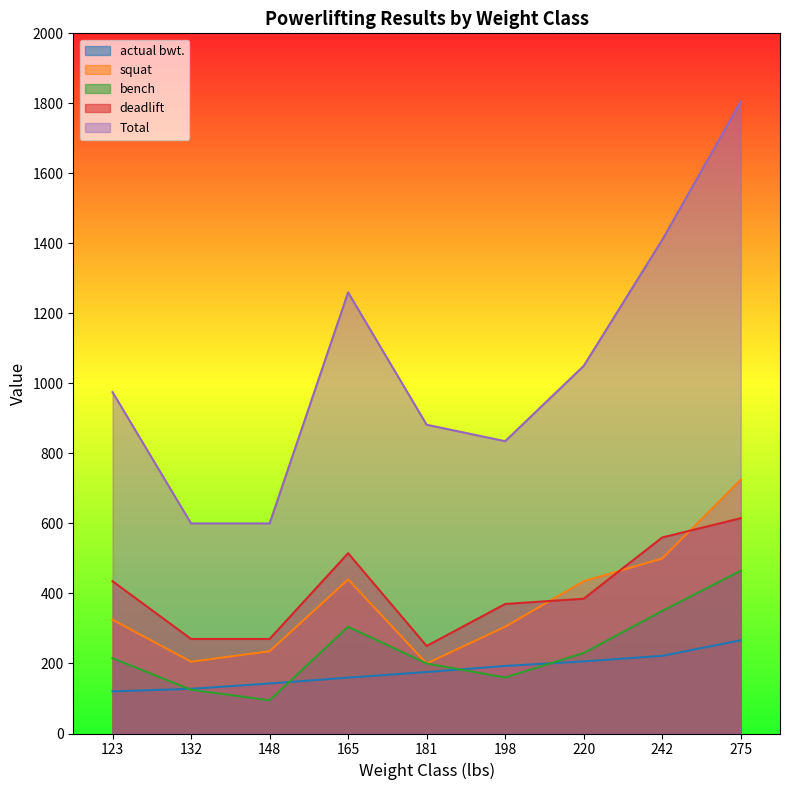

Where does the actual bwt. series first go above 175?

181